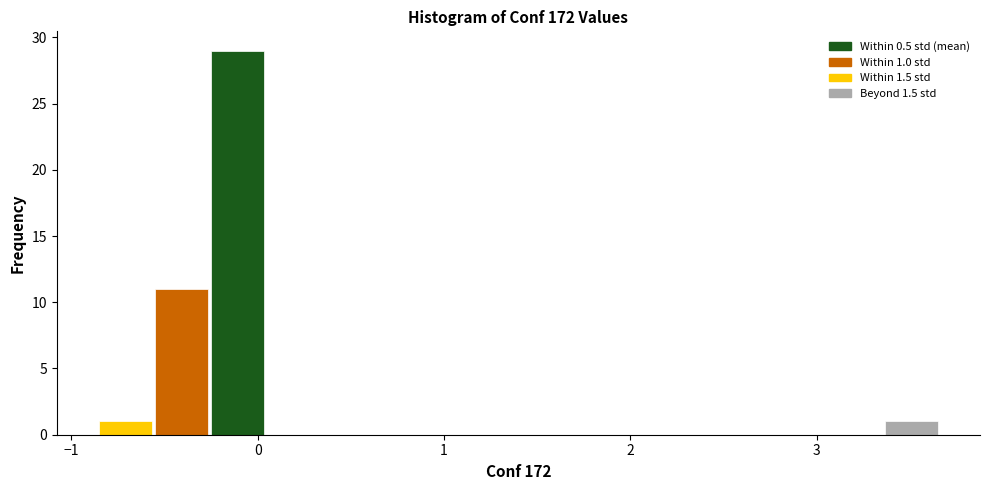

Read against the x-axis, roughly where is the centre of the tallest bar?

-0.1